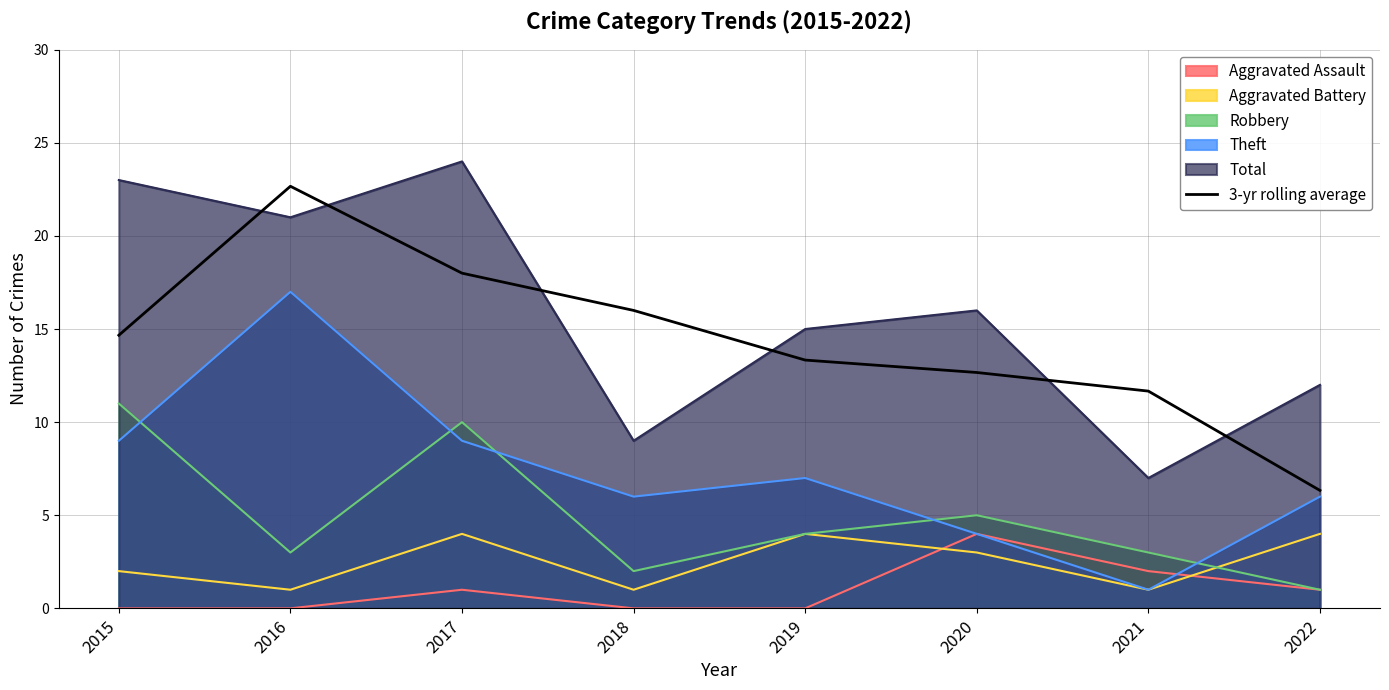

How many distinct data groups are displayed?

6